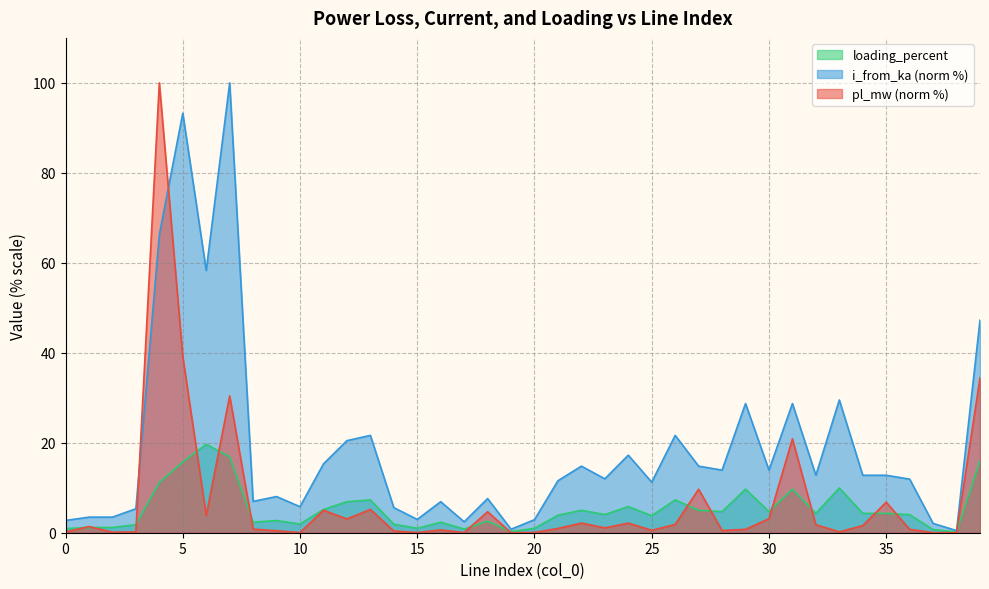

What is the difference between the second highest and minimum values in the i_from_ka series?

92.8